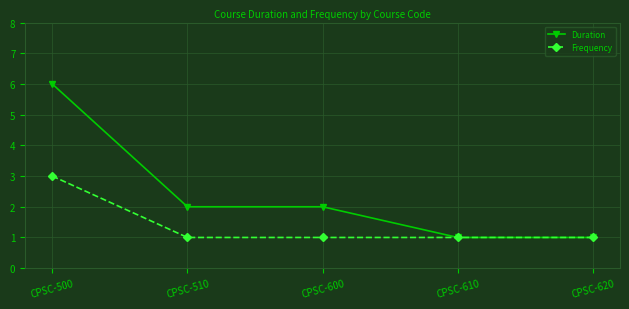

List the series in order of their overall mean, lowest first.

Frequency, Duration